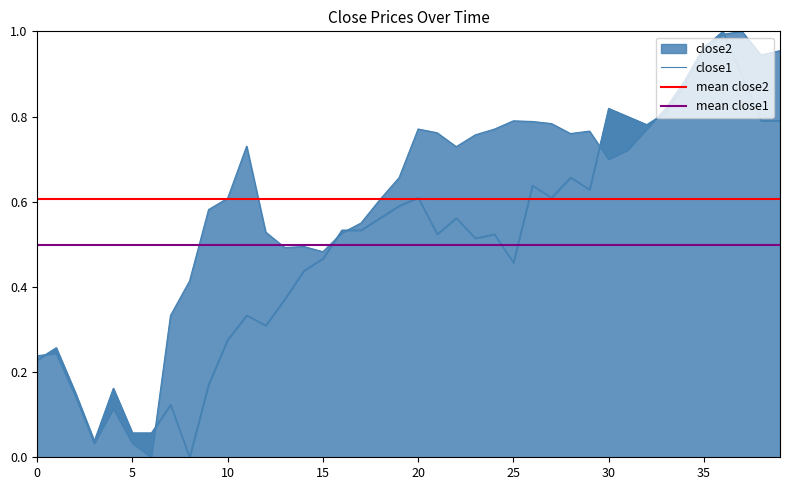

True or false: close2 has a value of 0.8 at 27.

True